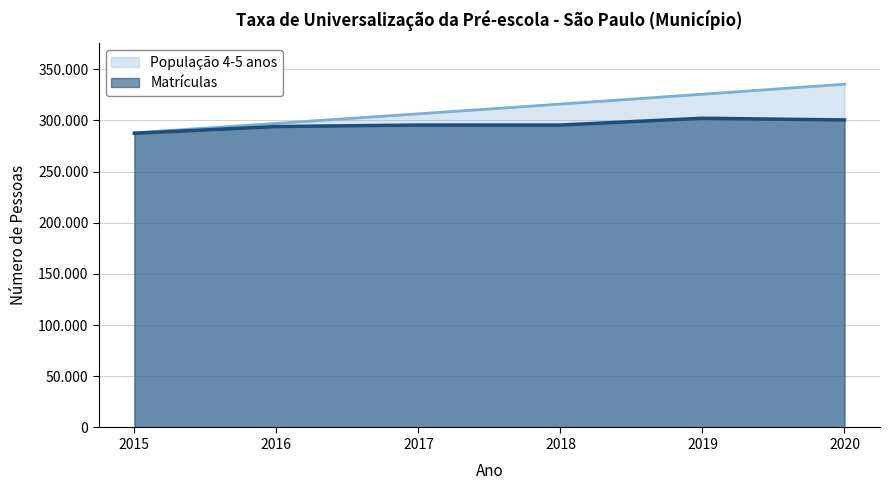

Which series has the largest total across all categories?

População 4-5 anos